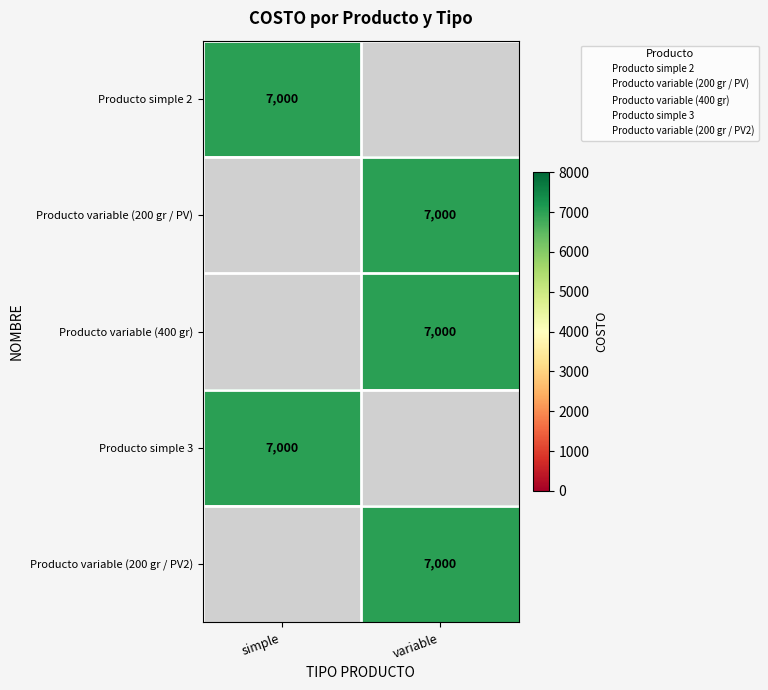

What is the maximum value shown in the chart?

7000